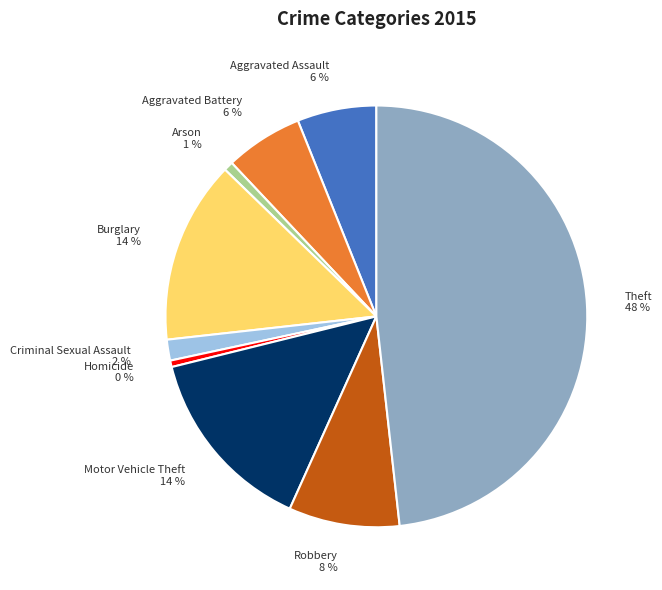

Is it true that Burglary is 23% of the pie?

False